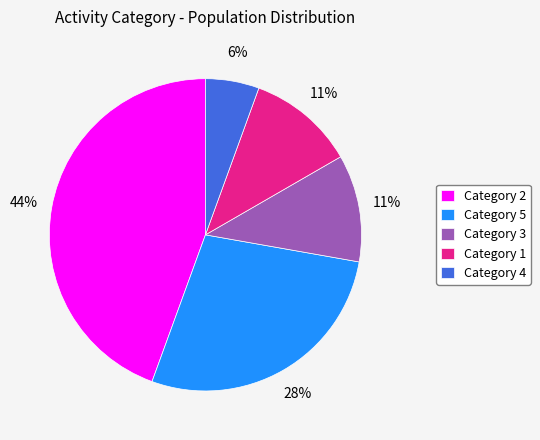

The Category 3 slice represents 21% of the pie. True or false?

False